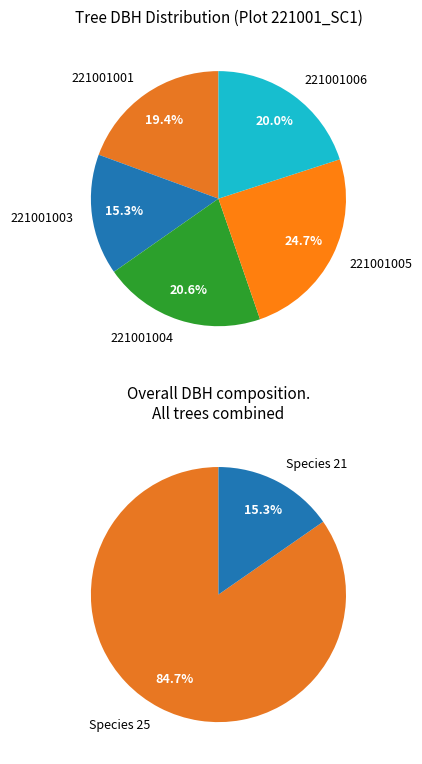

Rank the categories by value from lowest to highest.

221001003, 221001001, 221001006, 221001004, 221001005